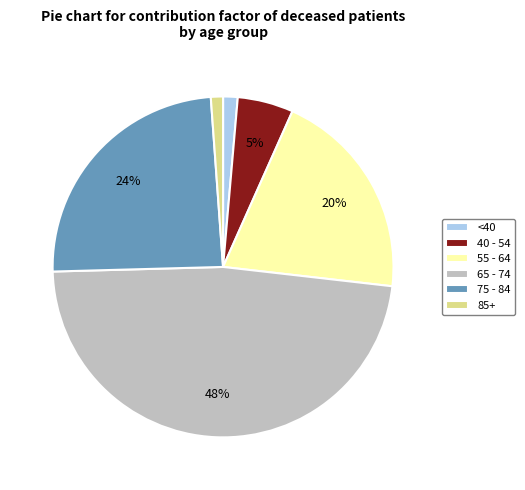

Which has a higher value, <40 or 65 - 74?

65 - 74